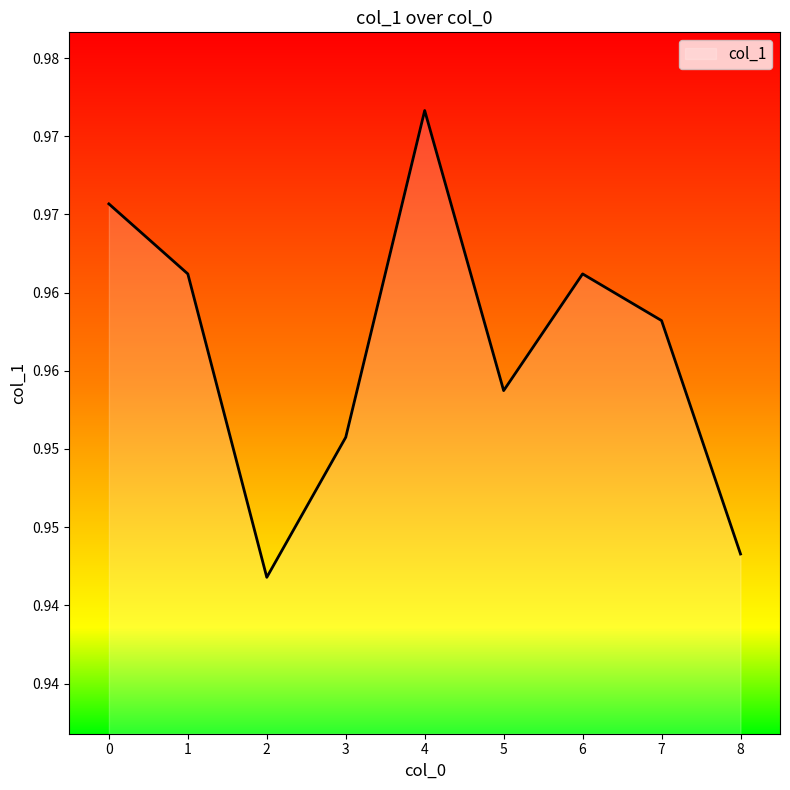

The chart shows a value of 1.0 at 3. True or false?

True